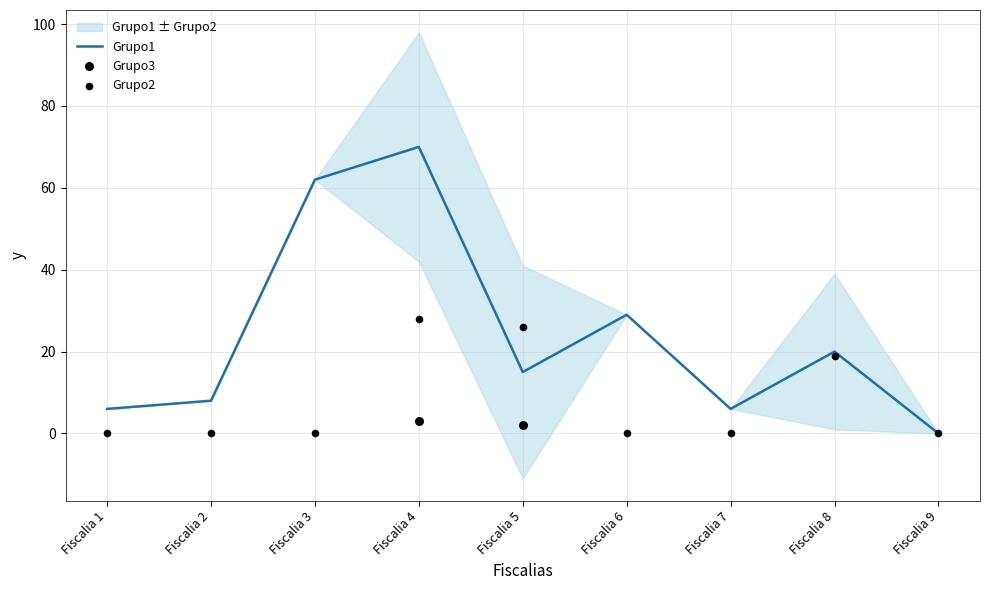

Is the value of Grupo1 at Fiscalia 7 greater than the value of Grupo2 at Fiscalia 9?

Yes